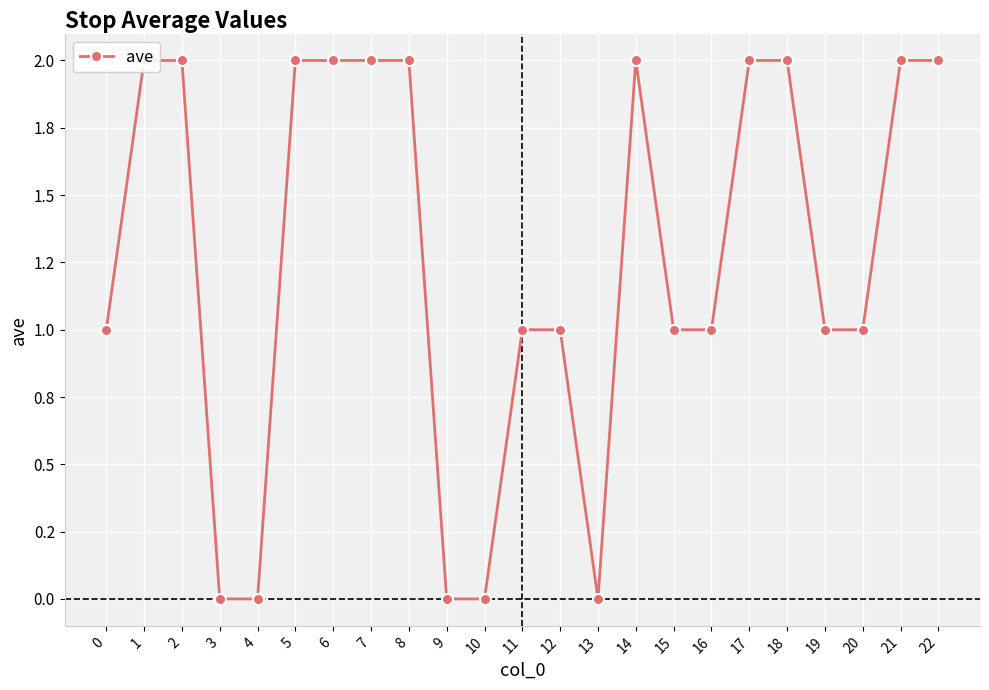

What is the difference between the maximum and second lowest values?

2